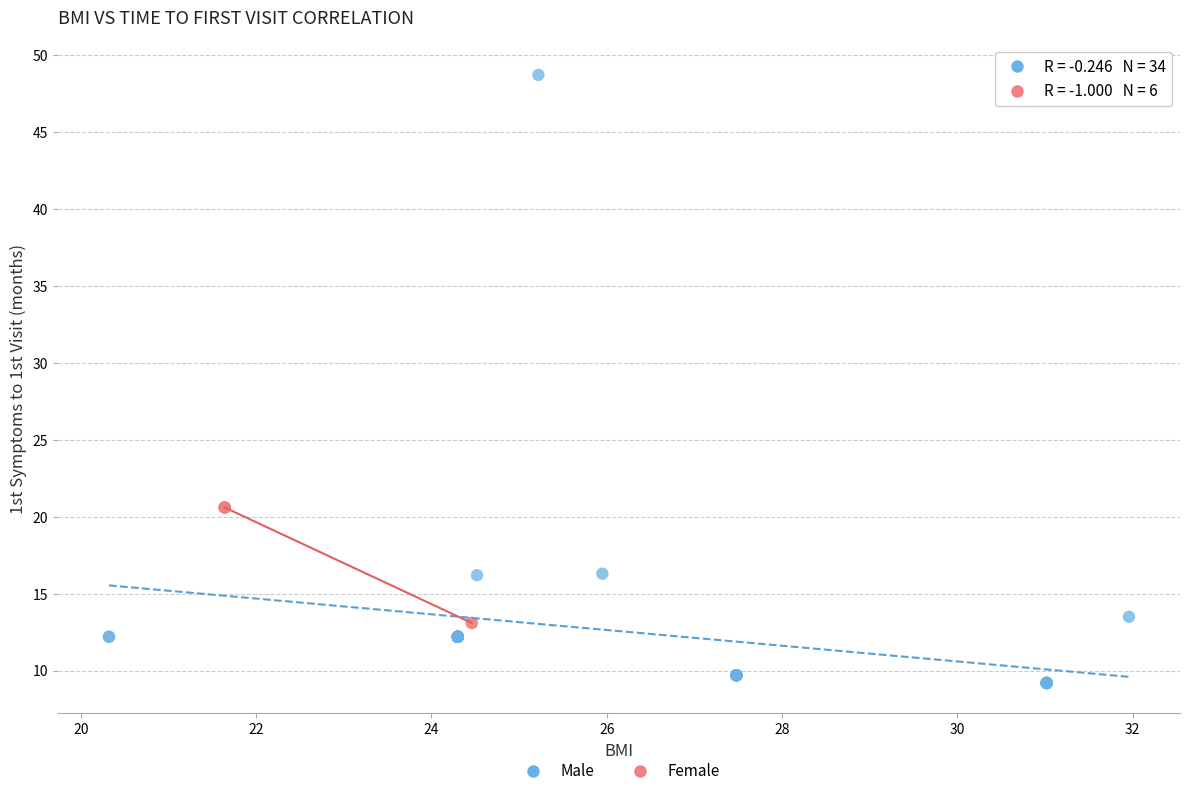

Which series has the widest spread of Y values?

Male